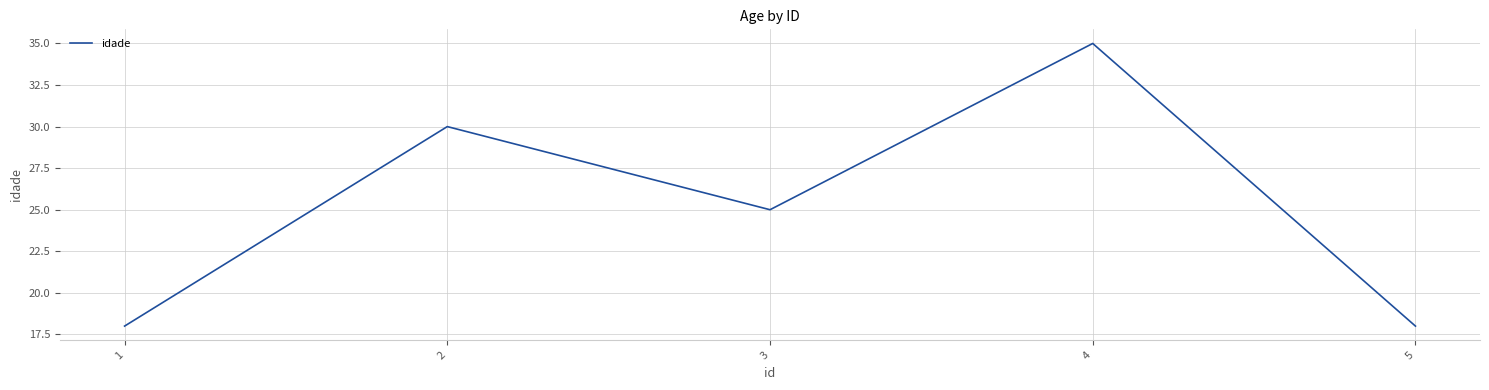

Reading left to right, list all the values displayed in this chart.

1=18	2=30	3=25	4=35	5=18